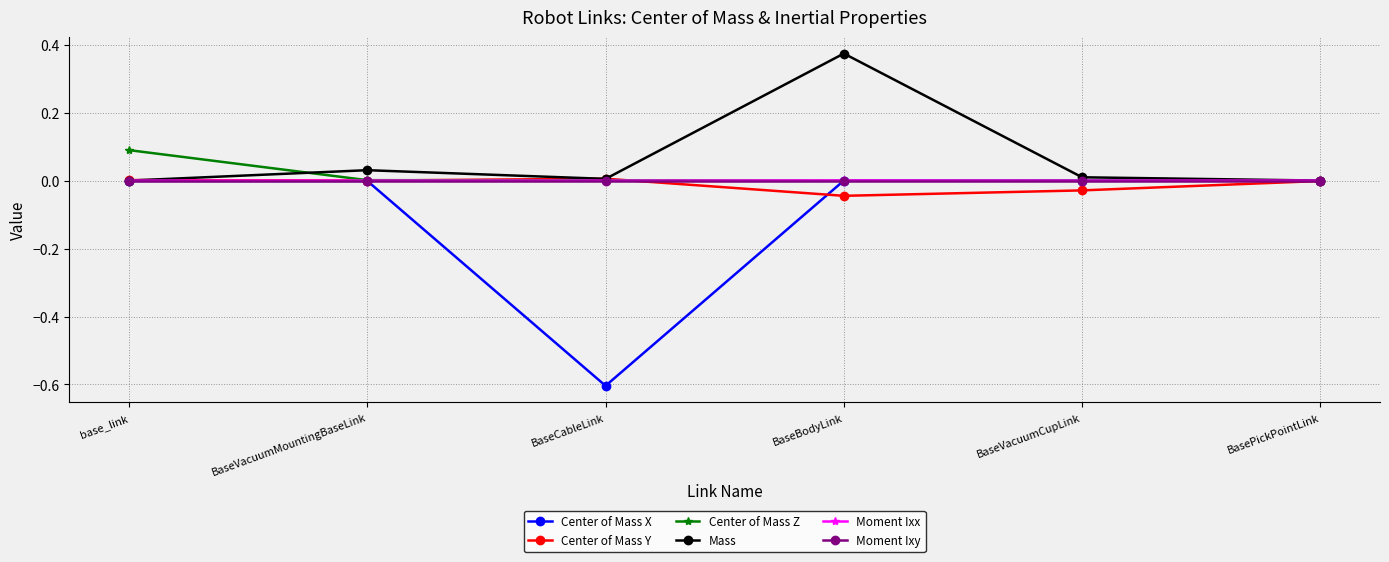

What is the label of the 5th point from the left?

BaseVacuumCupLink